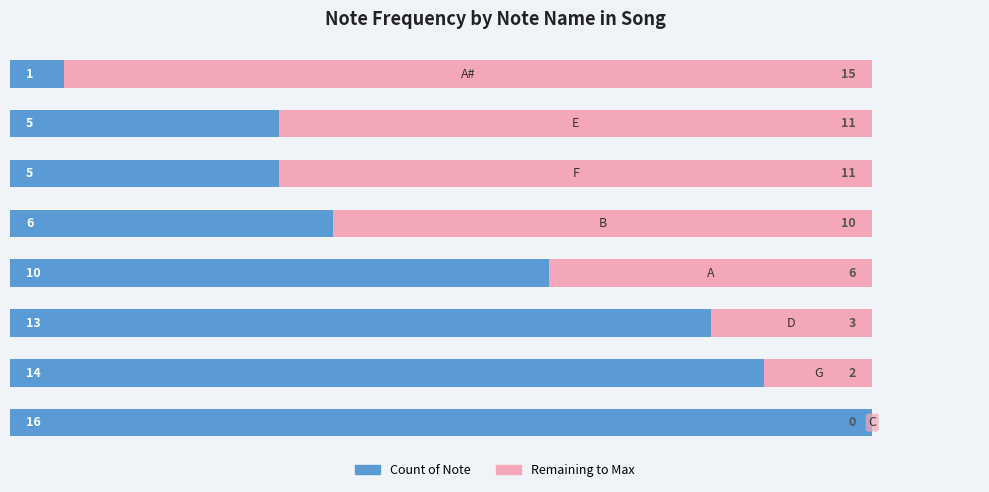

What is the maximum value for Count of Note?

16